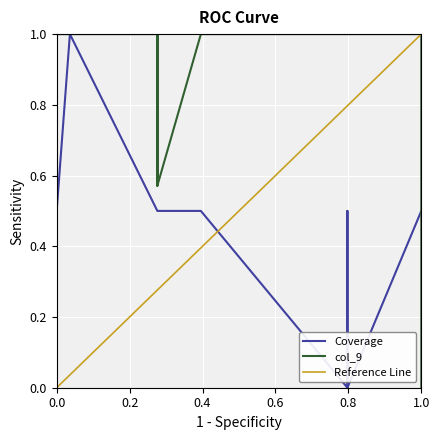

How many distinct data groups are displayed?

3